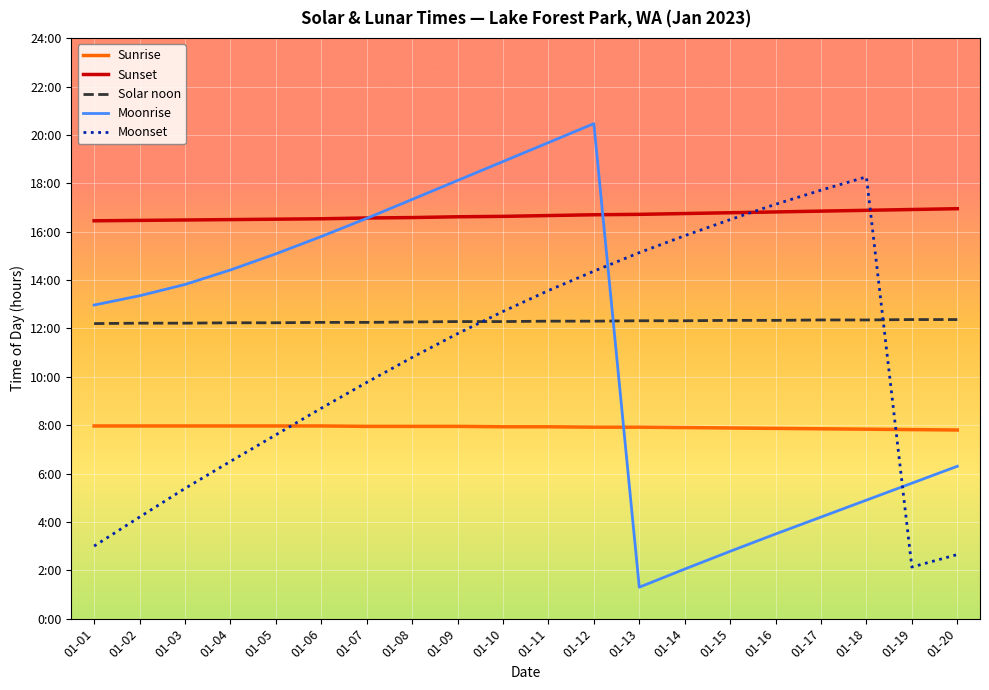

Does the chart display data point markers on the line(s)?

No